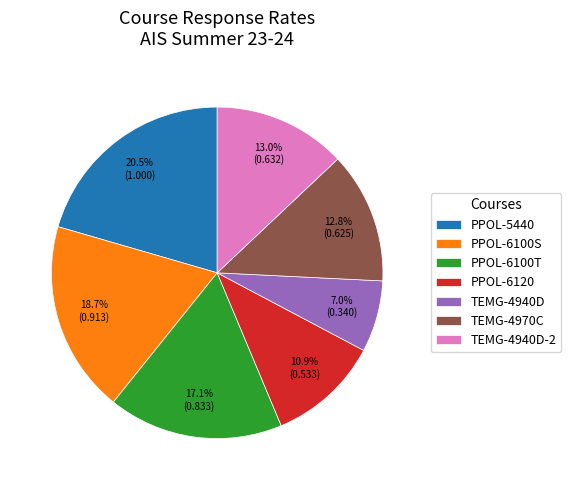

To the nearest percent, what is the difference between the TEMG-4940D and PPOL-5440 slice percentages?

14%